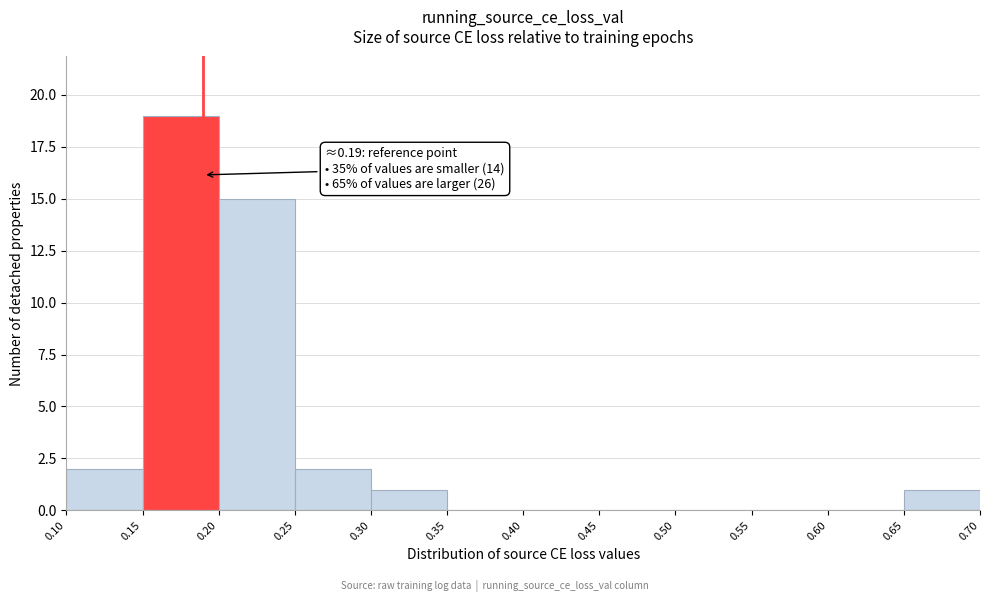

Which range on the x-axis has the tallest bar?

0.15 to 0.20